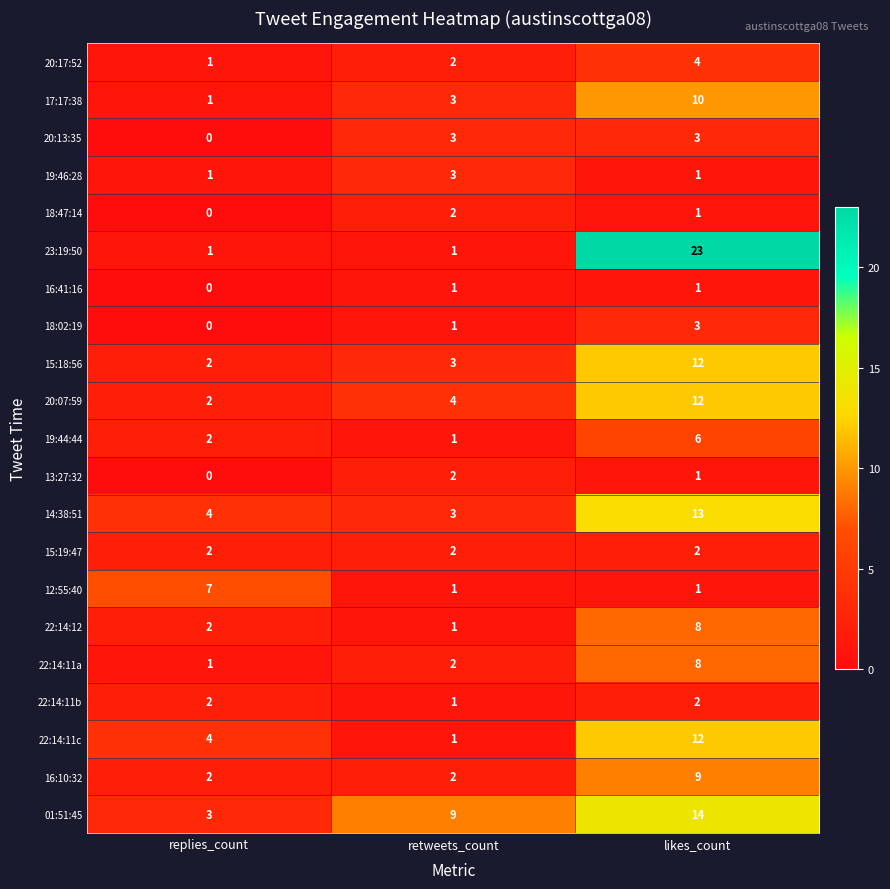

True or false: 15:18:56 has a value of 2 at replies_count.

True